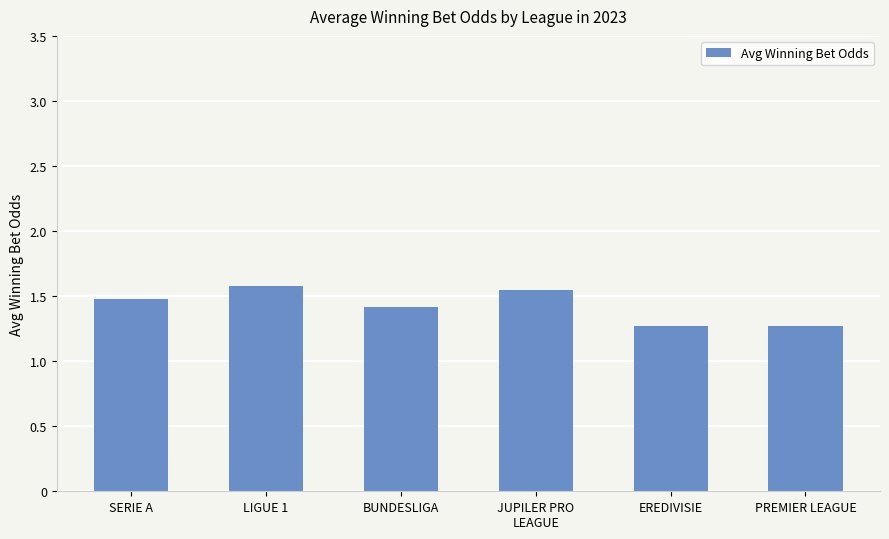

What is the value of the 3rd bar from the left?

1.4